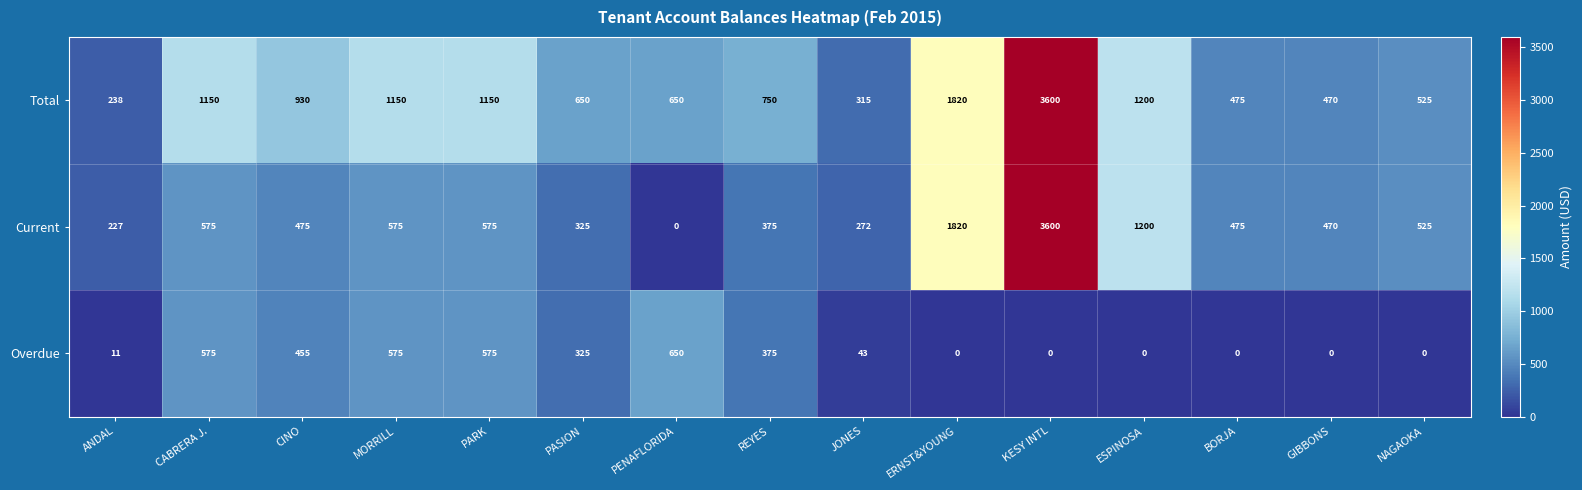

How many series are shown in this chart?

3